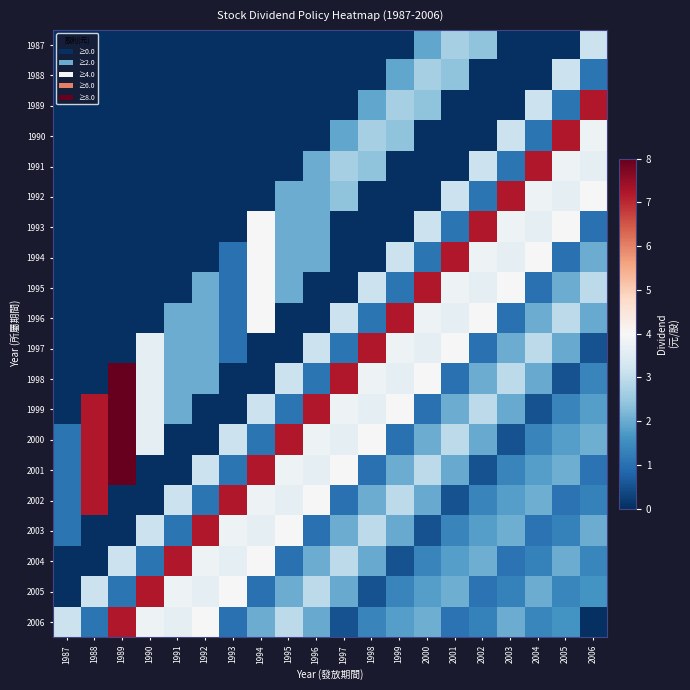

Reading right to left, transcribe all the data shown in this chart.

1987: 2006=3.1	2005=0.0	2004=0.0	2003=0.0	2002=2.4	2001=2.7	2000=1.9	1999=0.0	1998=0.0	1997=0.0	1996=0.0	1995=0.0	1994=0.0	1993=0.0	1992=0.0	1991=0.0	1990=0.0	1989=0.0	1988=0.0	1987=0.0
1988: 2006=1.1	2005=3.1	2004=0.0	2003=0.0	2002=0.0	2001=2.4	2000=2.7	1999=1.9	1998=0.0	1997=0.0	1996=0.0	1995=0.0	1994=0.0	1993=0.0	1992=0.0	1991=0.0	1990=0.0	1989=0.0	1988=0.0	1987=0.0
1989: 2006=7.2	2005=1.1	2004=3.1	2003=0.0	2002=0.0	2001=0.0	2000=2.4	1999=2.7	1998=1.9	1997=0.0	1996=0.0	1995=0.0	1994=0.0	1993=0.0	1992=0.0	1991=0.0	1990=0.0	1989=0.0	1988=0.0	1987=0.0
1990: 2006=3.8	2005=7.2	2004=1.1	2003=3.1	2002=0.0	2001=0.0	2000=0.0	1999=2.4	1998=2.7	1997=1.9	1996=0.0	1995=0.0	1994=0.0	1993=0.0	1992=0.0	1991=0.0	1990=0.0	1989=0.0	1988=0.0	1987=0.0
1991: 2006=3.6	2005=3.8	2004=7.2	2003=1.1	2002=3.1	2001=0.0	2000=0.0	1999=0.0	1998=2.4	1997=2.7	1996=2.0	1995=0.0	1994=0.0	1993=0.0	1992=0.0	1991=0.0	1990=0.0	1989=0.0	1988=0.0	1987=0.0
1992: 2006=4.0	2005=3.6	2004=3.8	2003=7.2	2002=1.1	2001=3.1	2000=0.0	1999=0.0	1998=0.0	1997=2.4	1996=2.0	1995=2.0	1994=0.0	1993=0.0	1992=0.0	1991=0.0	1990=0.0	1989=0.0	1988=0.0	1987=0.0
1993: 2006=1.0	2005=4.0	2004=3.6	2003=3.8	2002=7.2	2001=1.1	2000=3.1	1999=0.0	1998=0.0	1997=0.0	1996=2.0	1995=2.0	1994=4.0	1993=0.0	1992=0.0	1991=0.0	1990=0.0	1989=0.0	1988=0.0	1987=0.0
1994: 2006=2.0	2005=1.0	2004=4.0	2003=3.6	2002=3.8	2001=7.2	2000=1.1	1999=3.1	1998=0.0	1997=0.0	1996=2.0	1995=2.0	1994=4.0	1993=1.0	1992=0.0	1991=0.0	1990=0.0	1989=0.0	1988=0.0	1987=0.0
1995: 2006=3.0	2005=2.0	2004=1.0	2003=4.0	2002=3.6	2001=3.8	2000=7.2	1999=1.1	1998=3.1	1997=0.0	1996=0.0	1995=2.0	1994=4.0	1993=1.0	1992=2.0	1991=0.0	1990=0.0	1989=0.0	1988=0.0	1987=0.0
1996: 2006=2.0	2005=3.0	2004=2.0	2003=1.0	2002=4.0	2001=3.6	2000=3.8	1999=7.2	1998=1.1	1997=3.1	1996=0.0	1995=0.0	1994=4.0	1993=1.0	1992=2.0	1991=2.0	1990=0.0	1989=0.0	1988=0.0	1987=0.0
1997: 2006=0.5	2005=2.0	2004=3.0	2003=2.0	2002=1.0	2001=4.0	2000=3.6	1999=3.8	1998=7.2	1997=1.1	1996=3.1	1995=0.0	1994=0.0	1993=1.0	1992=2.0	1991=2.0	1990=3.6	1989=0.0	1988=0.0	1987=0.0
1998: 2006=1.4	2005=0.5	2004=2.0	2003=3.0	2002=2.0	2001=1.0	2000=4.0	1999=3.6	1998=3.8	1997=7.2	1996=1.1	1995=3.1	1994=0.0	1993=0.0	1992=2.0	1991=2.0	1990=3.6	1989=8.0	1988=0.0	1987=0.0
1999: 2006=1.8	2005=1.4	2004=0.5	2003=2.0	2002=3.0	2001=2.0	2000=1.0	1999=4.0	1998=3.6	1997=3.8	1996=7.2	1995=1.1	1994=3.1	1993=0.0	1992=0.0	1991=2.0	1990=3.6	1989=8.0	1988=7.2	1987=0.0
2000: 2006=2.0	2005=1.8	2004=1.4	2003=0.5	2002=2.0	2001=3.0	2000=2.0	1999=1.0	1998=4.0	1997=3.6	1996=3.8	1995=7.2	1994=1.1	1993=3.1	1992=0.0	1991=0.0	1990=3.6	1989=8.0	1988=7.2	1987=1.1
2001: 2006=1.0	2005=2.0	2004=1.8	2003=1.4	2002=0.5	2001=2.0	2000=3.0	1999=2.0	1998=1.0	1997=4.0	1996=3.6	1995=3.8	1994=7.2	1993=1.1	1992=3.1	1991=0.0	1990=0.0	1989=8.0	1988=7.2	1987=1.1
2002: 2006=1.3	2005=1.0	2004=2.0	2003=1.8	2002=1.4	2001=0.5	2000=2.0	1999=3.0	1998=2.0	1997=1.0	1996=4.0	1995=3.6	1994=3.8	1993=7.2	1992=1.1	1991=3.1	1990=0.0	1989=0.0	1988=7.2	1987=1.1
2003: 2006=2.0	2005=1.3	2004=1.0	2003=2.0	2002=1.8	2001=1.4	2000=0.5	1999=2.0	1998=3.0	1997=2.0	1996=1.0	1995=4.0	1994=3.6	1993=3.8	1992=7.2	1991=1.1	1990=3.1	1989=0.0	1988=0.0	1987=1.1
2004: 2006=1.4	2005=2.0	2004=1.3	2003=1.0	2002=2.0	2001=1.8	2000=1.4	1999=0.5	1998=2.0	1997=3.0	1996=2.0	1995=1.0	1994=4.0	1993=3.6	1992=3.8	1991=7.2	1990=1.1	1989=3.1	1988=0.0	1987=0.0
2005: 2006=1.6	2005=1.4	2004=2.0	2003=1.3	2002=1.0	2001=2.0	2000=1.8	1999=1.4	1998=0.5	1997=2.0	1996=3.0	1995=2.0	1994=1.0	1993=4.0	1992=3.6	1991=3.8	1990=7.2	1989=1.1	1988=3.1	1987=0.0
2006: 2006=0.0	2005=1.6	2004=1.4	2003=2.0	2002=1.3	2001=1.0	2000=2.0	1999=1.8	1998=1.4	1997=0.5	1996=2.0	1995=3.0	1994=2.0	1993=1.0	1992=4.0	1991=3.6	1990=3.8	1989=7.2	1988=1.1	1987=3.1